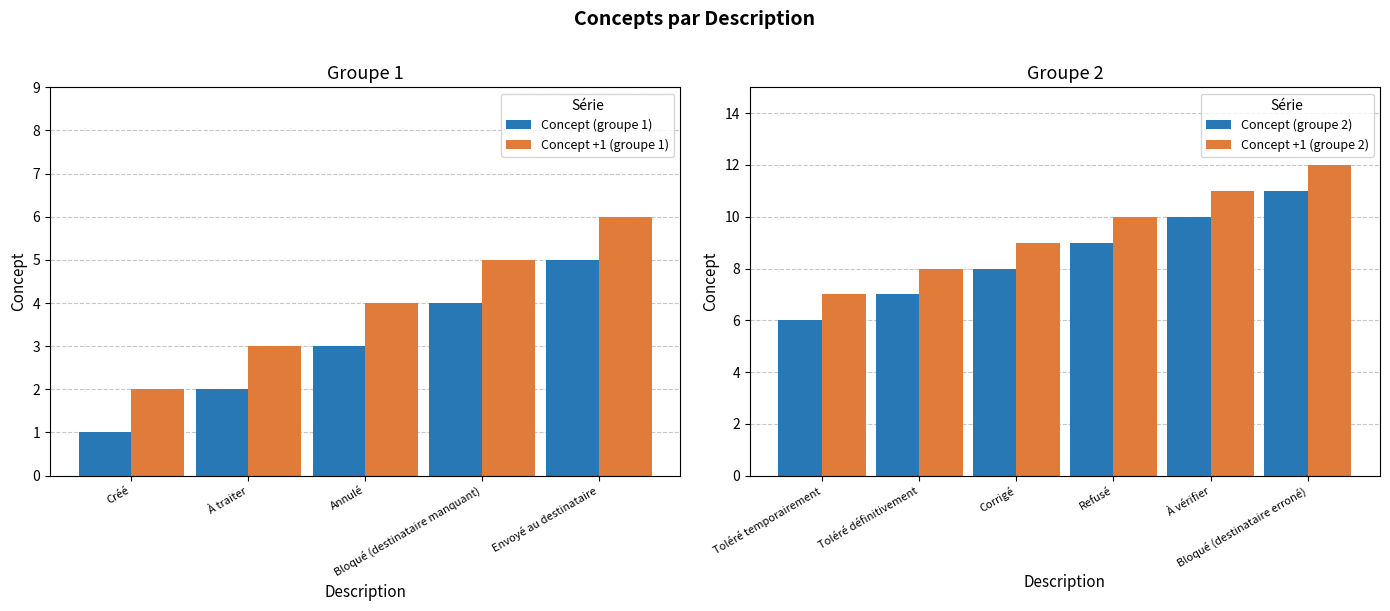

How many data points are above 6?

5